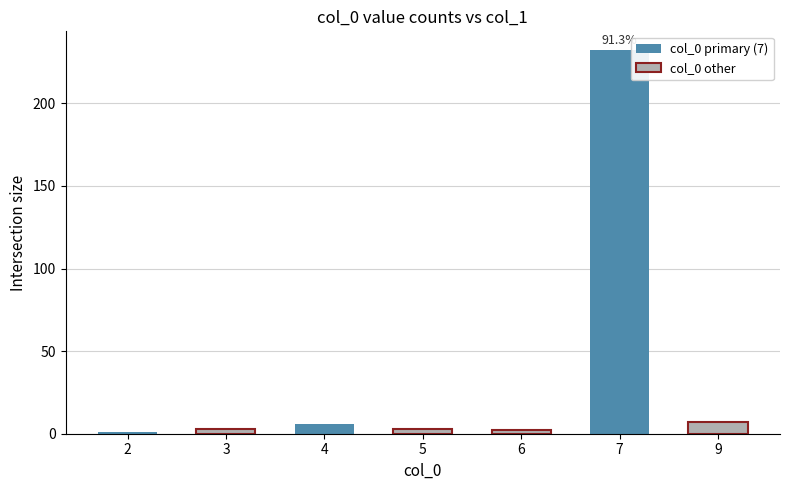

What is the change in value from 4 to 7?

+226